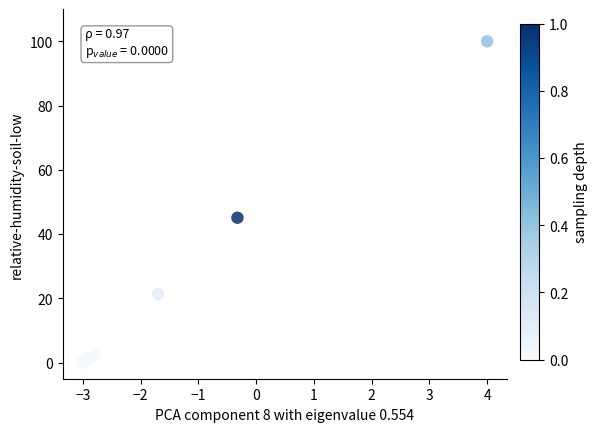

What Y value in the scatter plot is closest to 50?

45.1